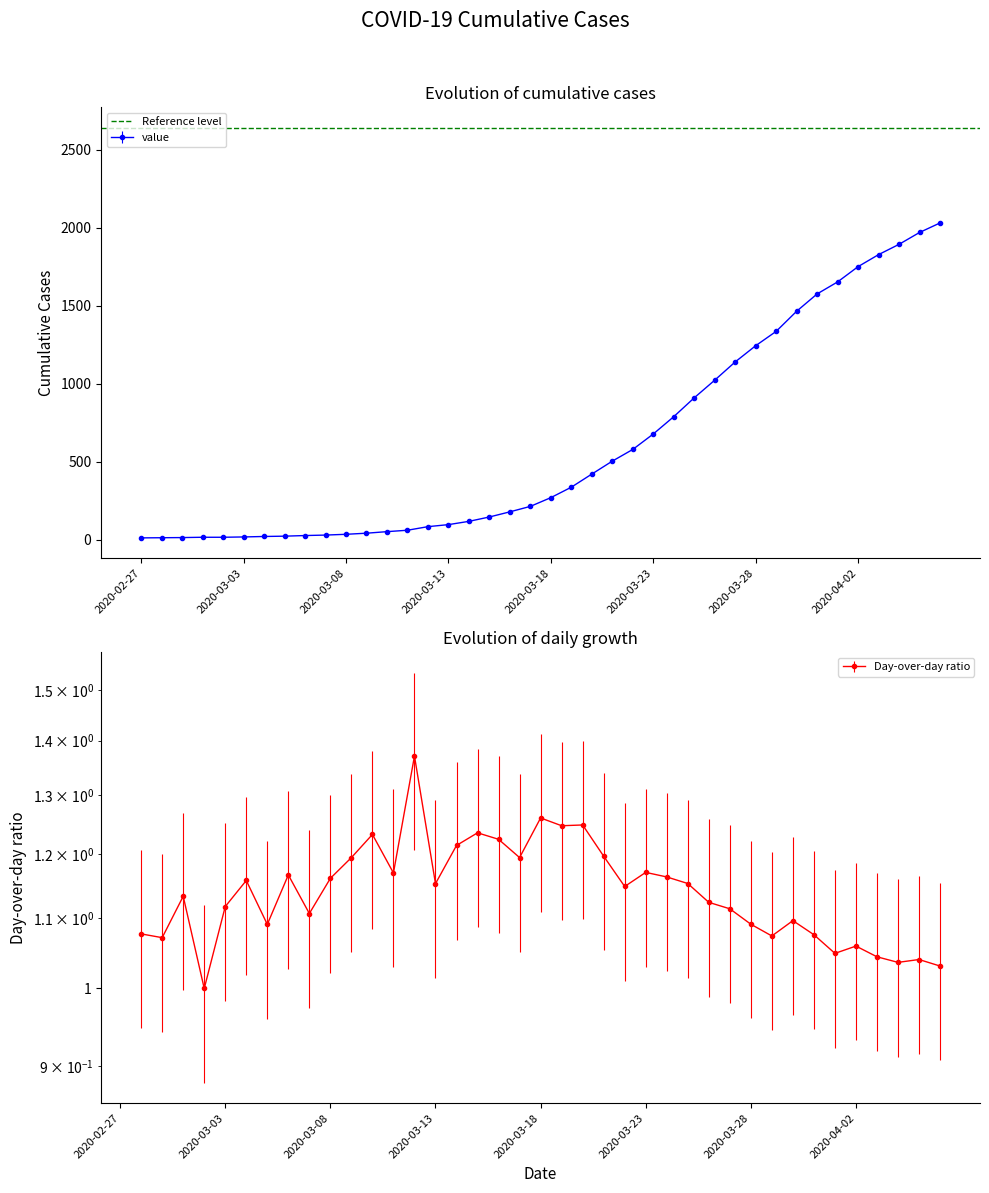

What is the minimum value shown in the chart?

13